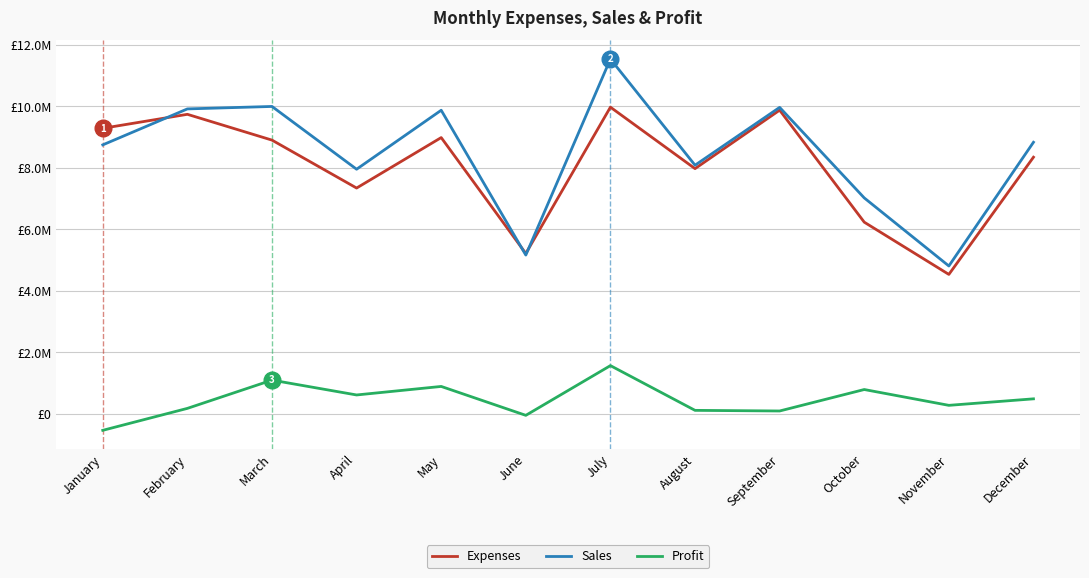

Reading right to left, list all the values displayed in this chart.

Expenses: 8348700	4534800	6234800	9879000	7976700	9976500	5215400	8987000	7345200	8904700	9744300	9288500
Sales: 8834800	4809300	7024000	9969800	8087900	11543600	5164500	9876500	7957400	10000000	9920000	8750000
Profit: 486100	274500	789200	90800	111200	1567100	-50900	889500	612200	1095300	175700	-538500